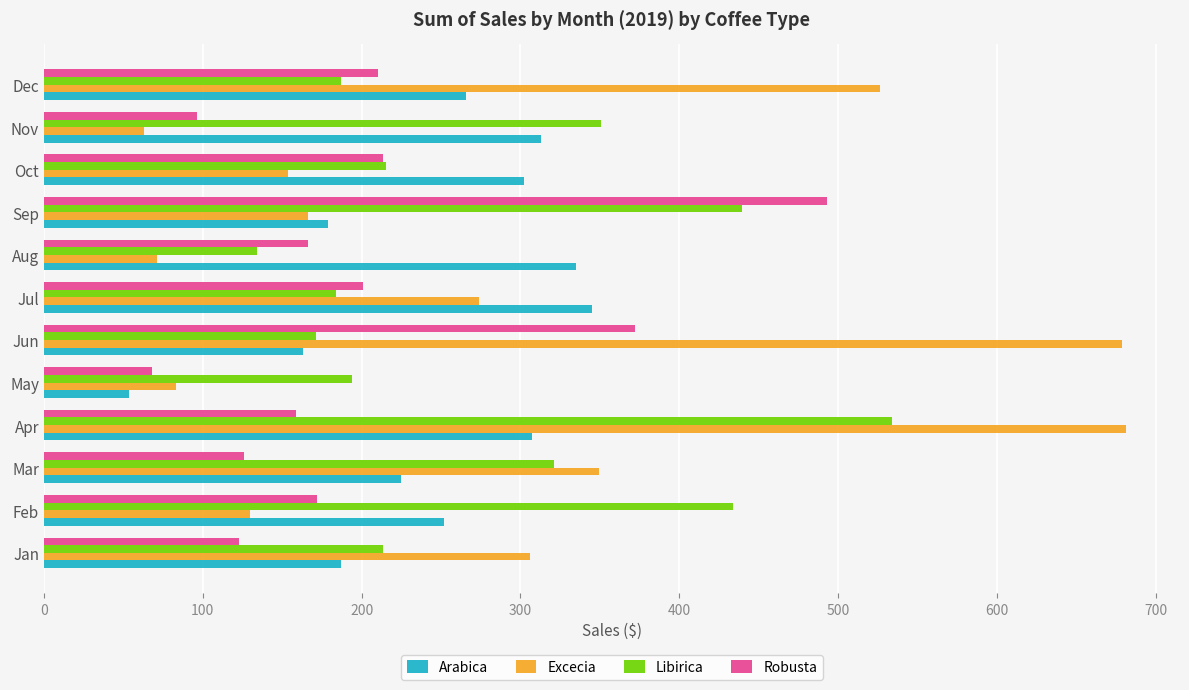

What are all the series names shown in the legend?

Arabica, Excecia, Libirica, Robusta